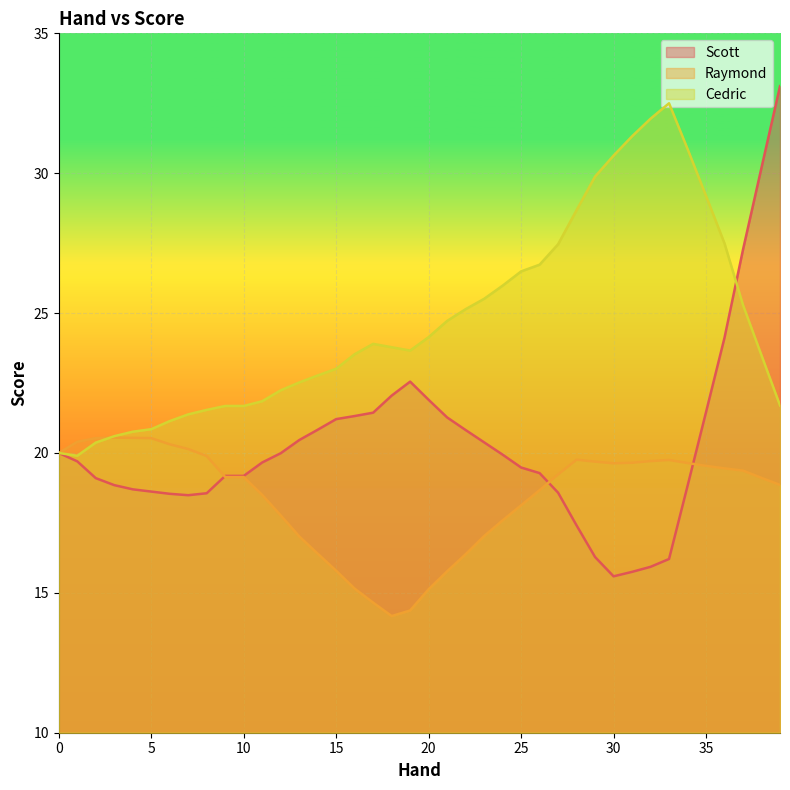

At which category does Raymond reach its first local peak?

3